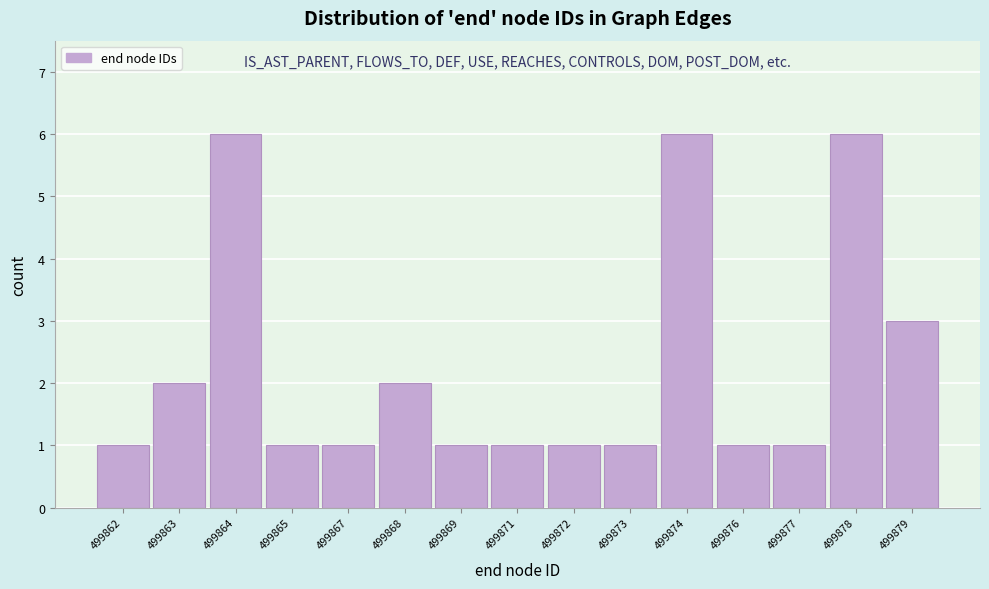

Reading left to right, transcribe all the data shown in this chart.

499862=1	499863=2	499864=6	499865=1	499867=1	499868=2	499869=1	499871=1	499872=1	499873=1	499874=6	499876=1	499877=1	499878=6	499879=3